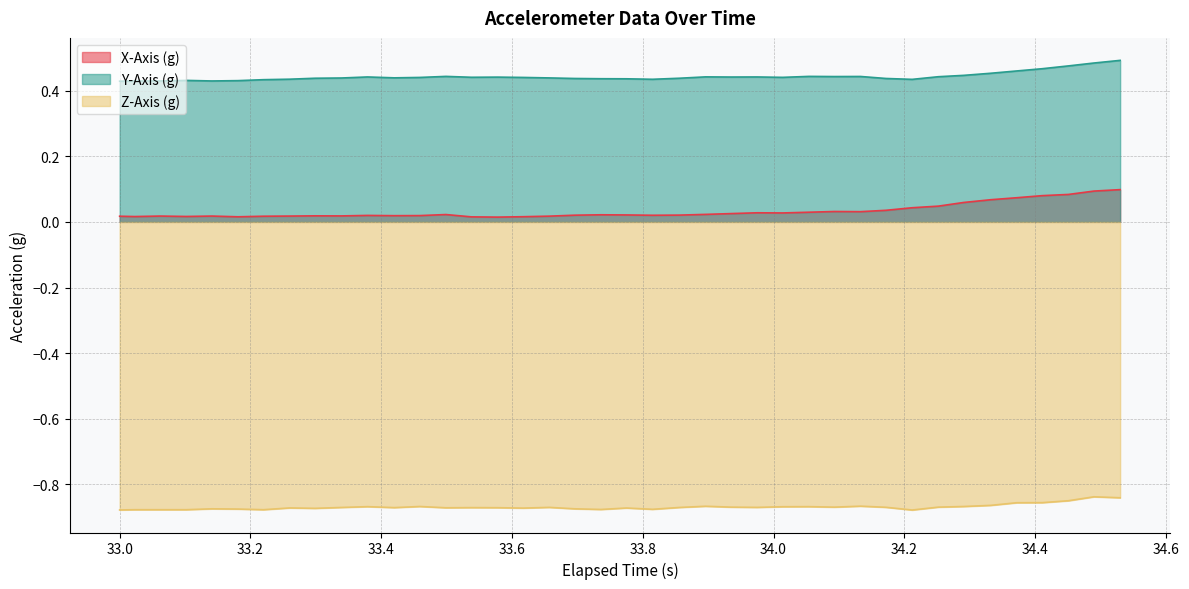

Which series has the largest total across all categories?

Y-Axis (g)